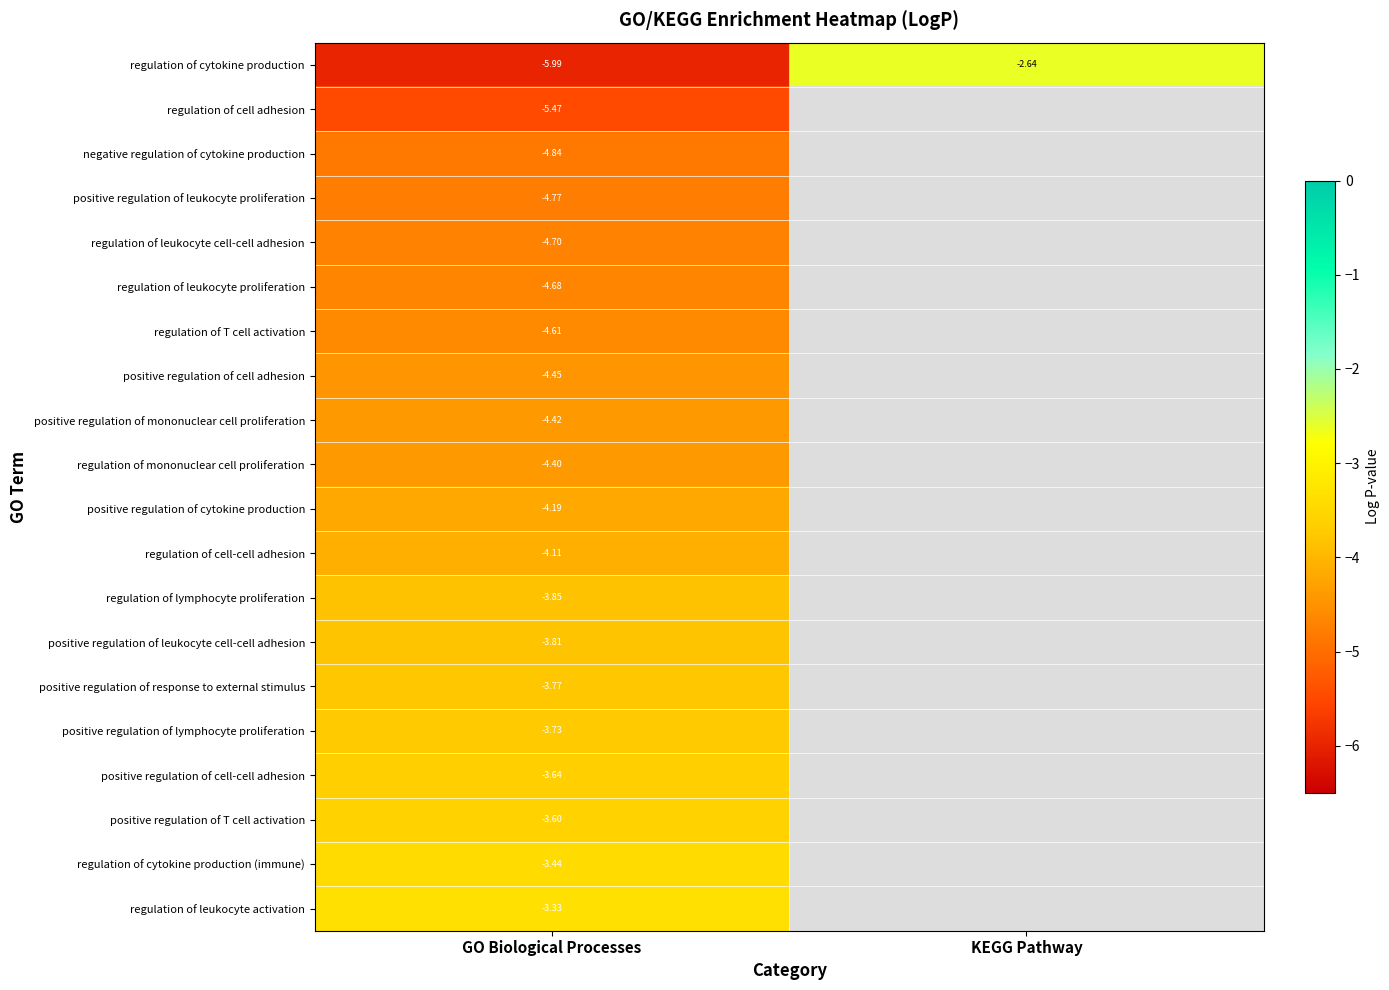

At GO Biological Processes, list the series in order from largest to smallest.

regulation of leukocyte activation, regulation of cytokine production (immune), positive regulation of T cell activation, positive regulation of cell-cell adhesion, positive regulation of lymphocyte proliferation, positive regulation of response to external stimulus, positive regulation of leukocyte cell-cell adhesion, regulation of lymphocyte proliferation, regulation of cell-cell adhesion, positive regulation of cytokine production, regulation of mononuclear cell proliferation, positive regulation of mononuclear cell proliferation, positive regulation of cell adhesion, regulation of T cell activation, regulation of leukocyte proliferation, regulation of leukocyte cell-cell adhesion, positive regulation of leukocyte proliferation, negative regulation of cytokine production, regulation of cell adhesion, regulation of cytokine production